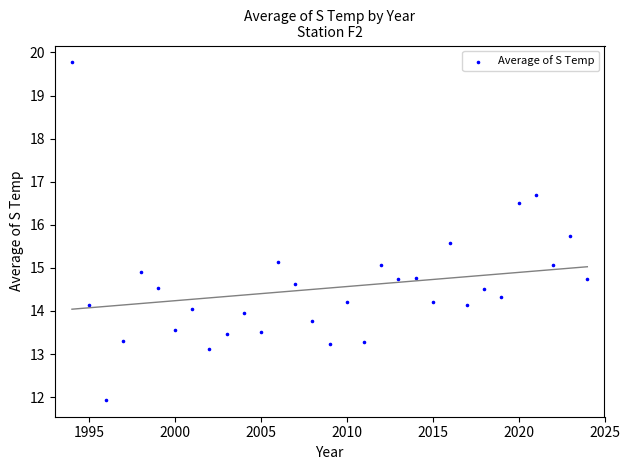

What is the range of Y values (max minus min)?

7.8